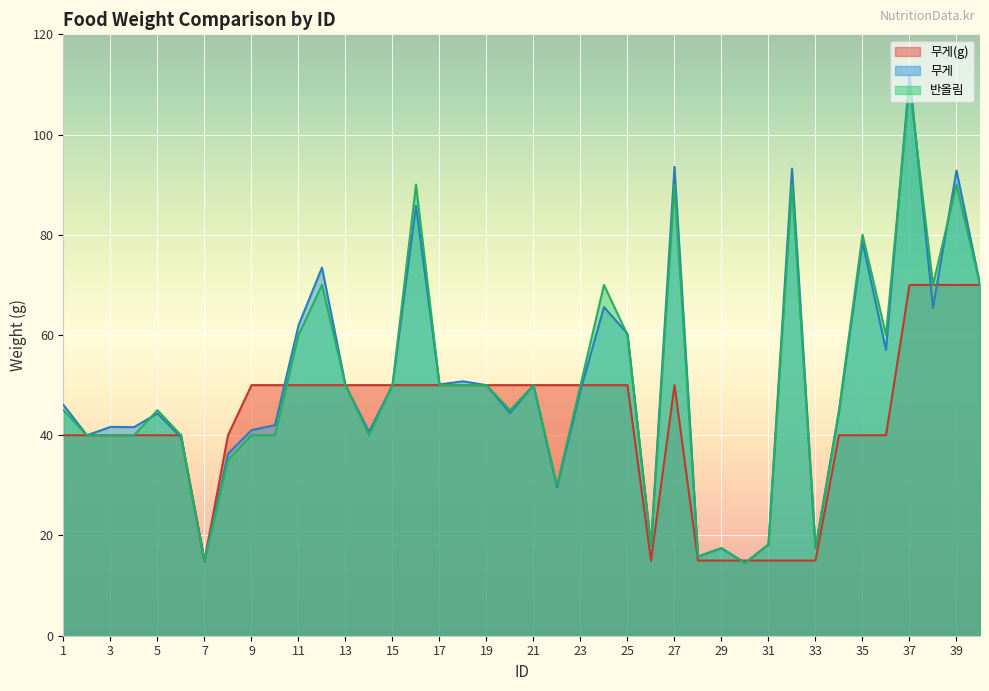

At how many categories does at least one series exceed 58?

13